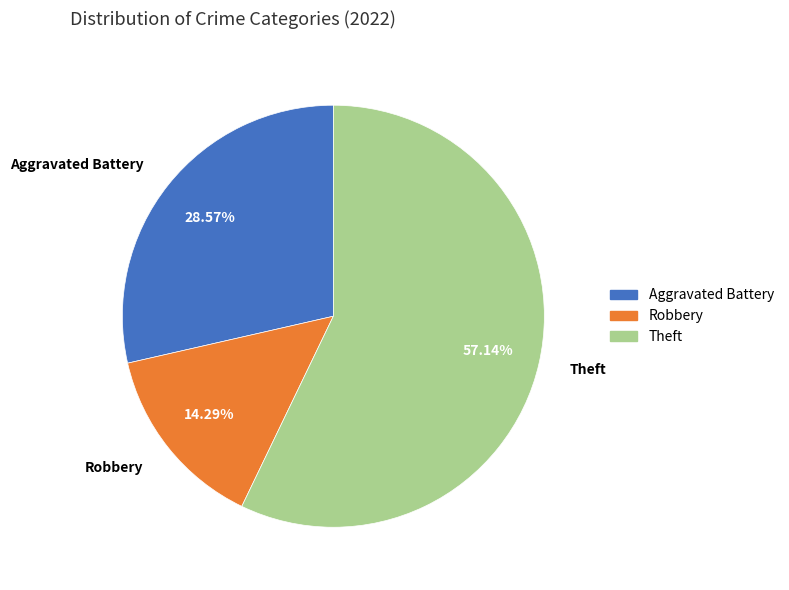

To the nearest percent, what is the average slice percentage?

33%